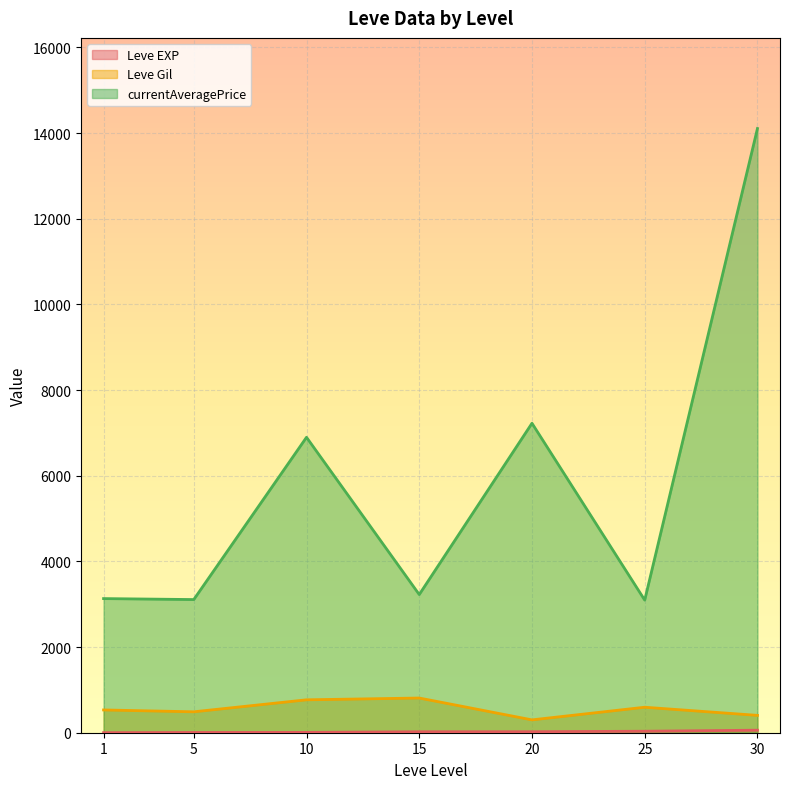

What is the maximum value shown in the chart?

14105.5